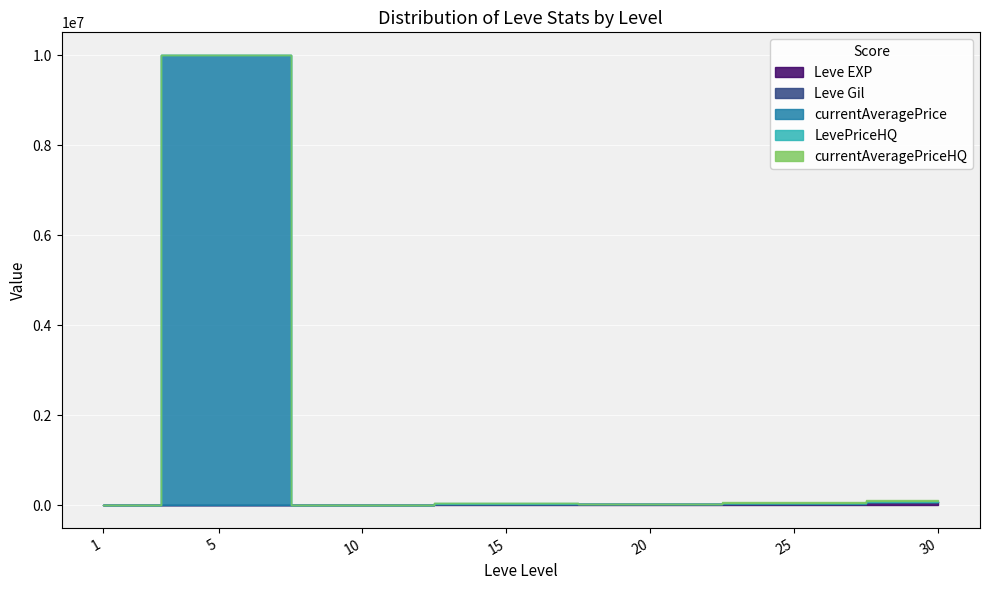

Is the value of LevePriceHQ at 30 greater than the value of Leve EXP at 25?

No